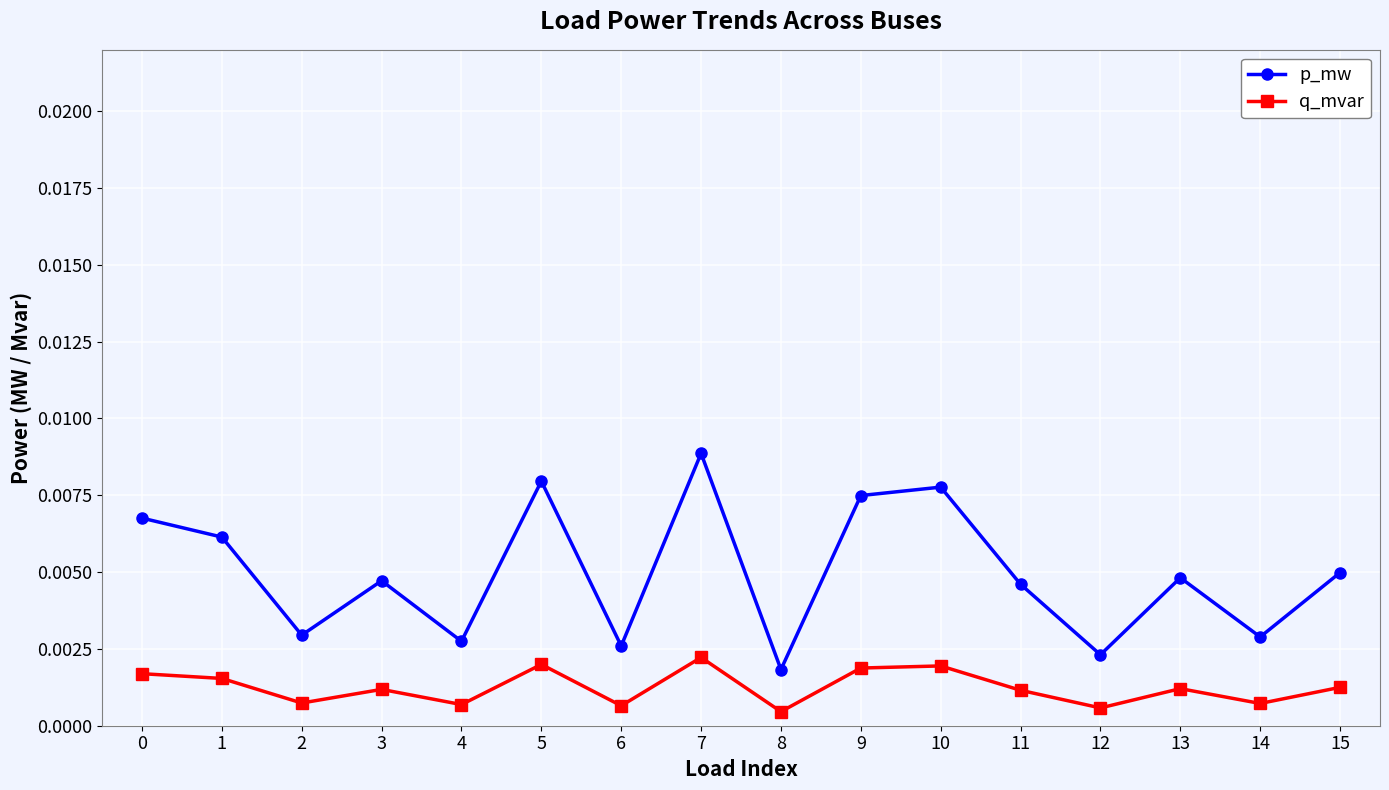

Does the chart have visible grid lines?

Yes